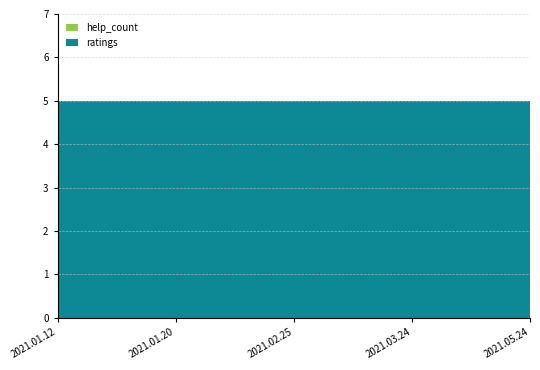

Reading left to right, extract all data points from this chart.

ratings: 2021.01.12=5	2021.01.20=5	2021.02.25=5	2021.03.24=5	2021.05.24=5
help_count: 2021.01.12=0	2021.01.20=0	2021.02.25=0	2021.03.24=0	2021.05.24=0